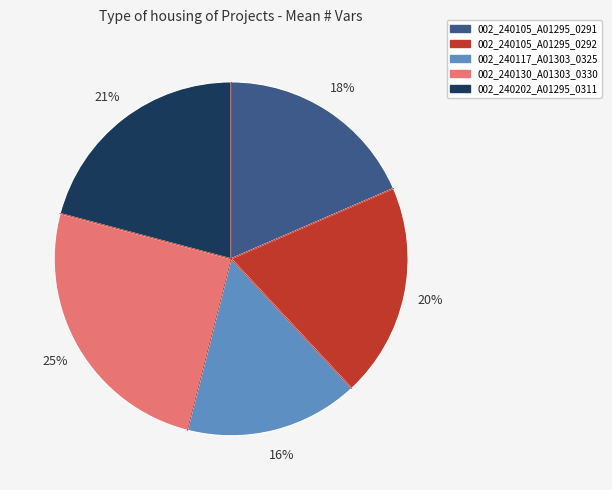

To the nearest percent, what is the difference between the 002_240105_A01295_0292 and 002_240202_A01295_0311 slice percentages?

1%